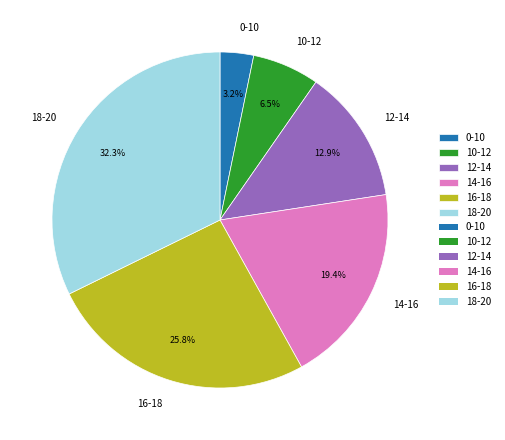

To the nearest percent, what is the difference between the 12-14 and 0-10 slice percentages?

10%